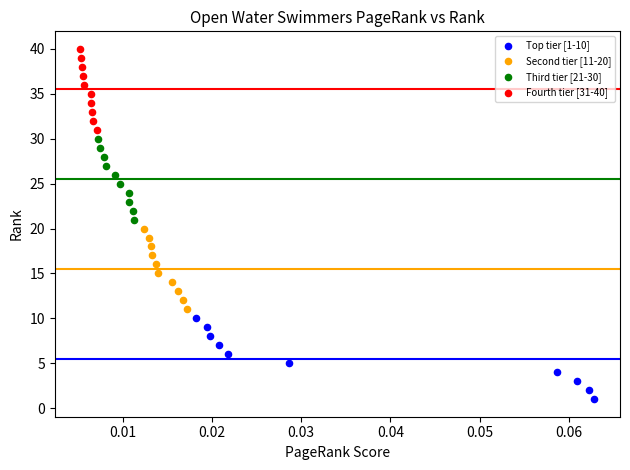

Which series contains the highest Y value?

Fourth tier [31-40]